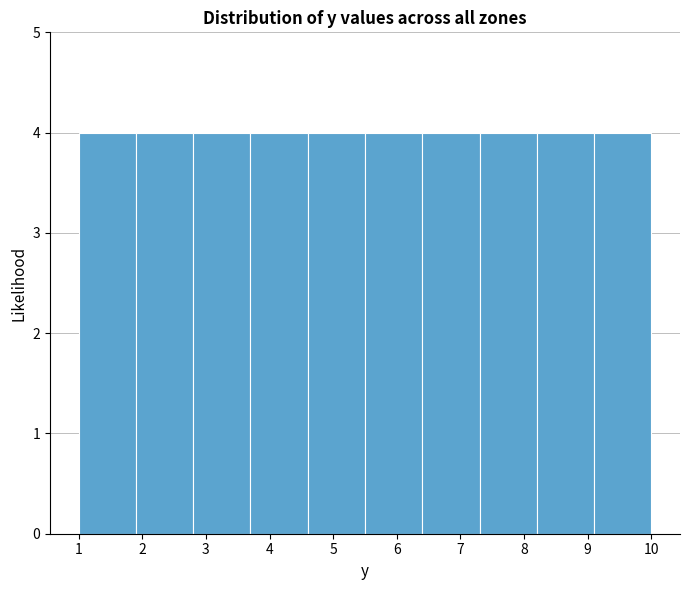

Reading left to right, transcribe this chart: for each bar, give the range it covers on the x-axis and its height. The values are not printed on the chart, so give them approximately, as read against the axis.

1.0 to 1.9: 4
1.9 to 2.8: 4
2.8 to 3.7: 4
3.7 to 4.6: 4
4.6 to 5.5: 4
5.5 to 6.4: 4
6.4 to 7.3: 4
7.3 to 8.2: 4
8.2 to 9.1: 4
9.1 to 10.0: 4